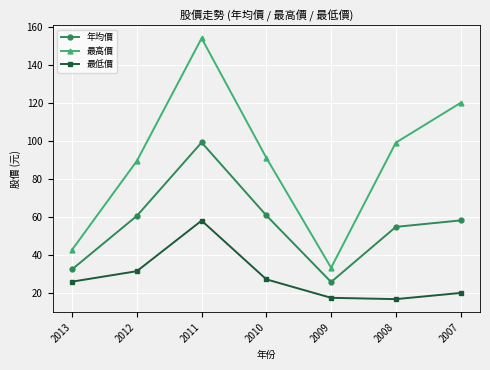

What is the difference between the maximum and second lowest values in the 年均價 series?

66.7